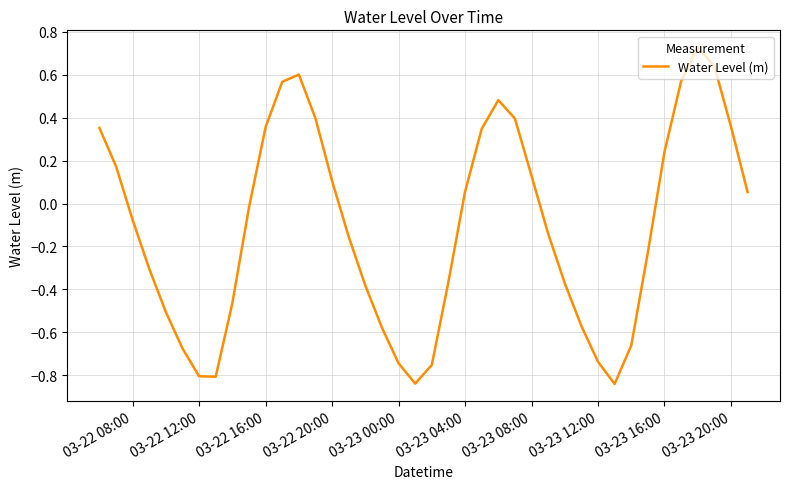

What is the difference between the maximum and minimum values?

1.6